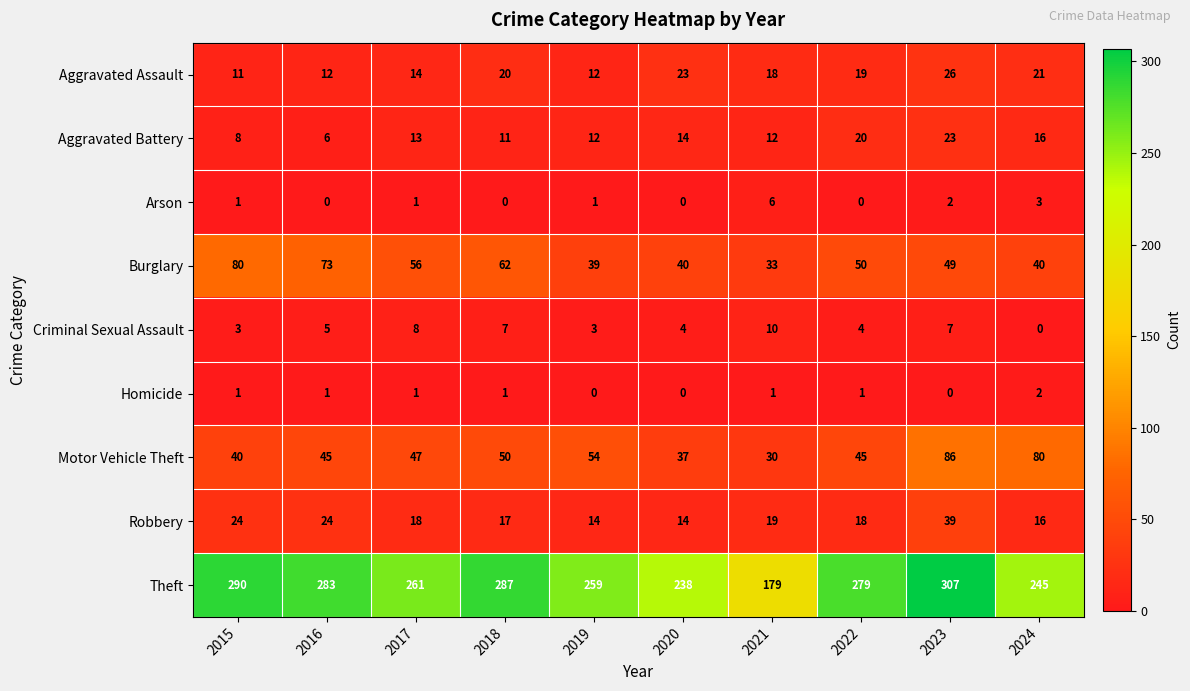

What is the difference between the Aggravated Battery values at 2023 and 2021?

11